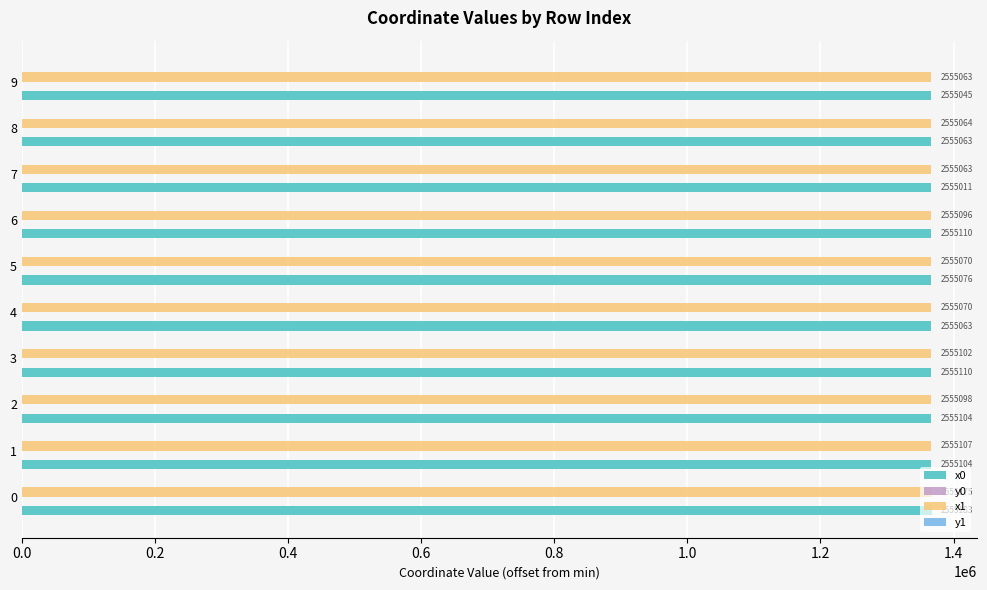

Which series has the largest range (max minus min)?

x0